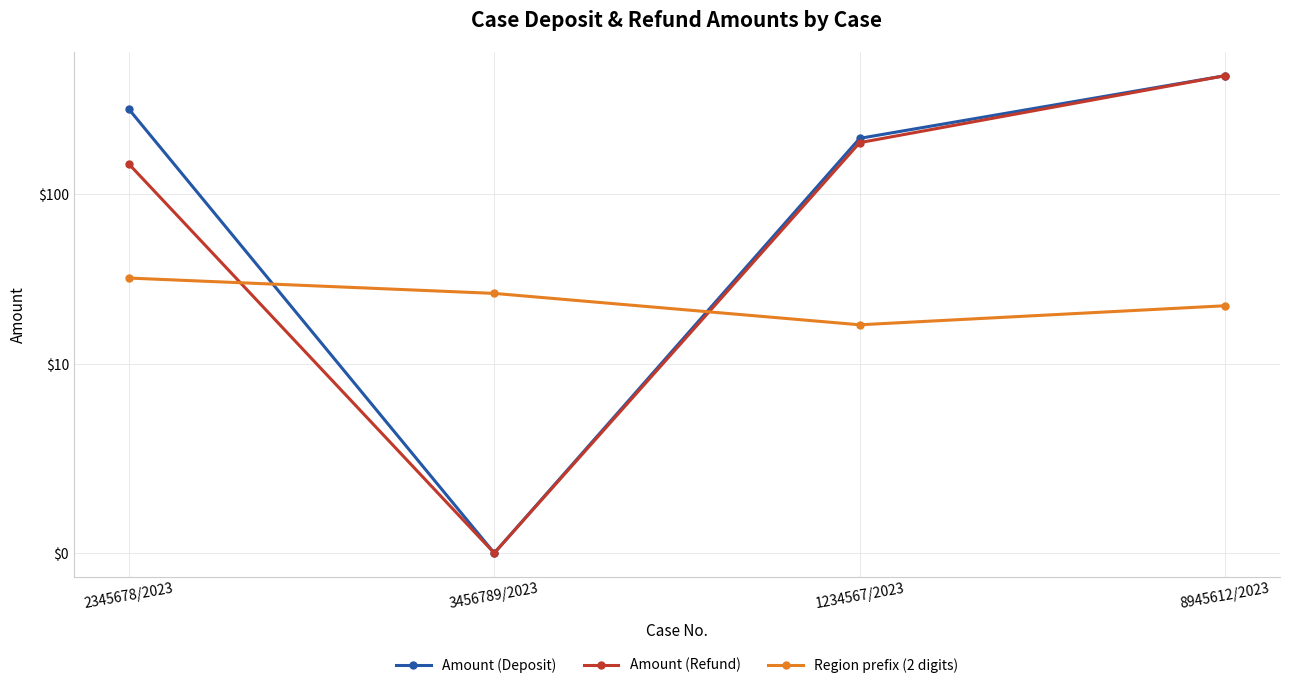

What is the sum of the Region prefix (2 digits) values at 1234567/2023 and 2345678/2023?

49